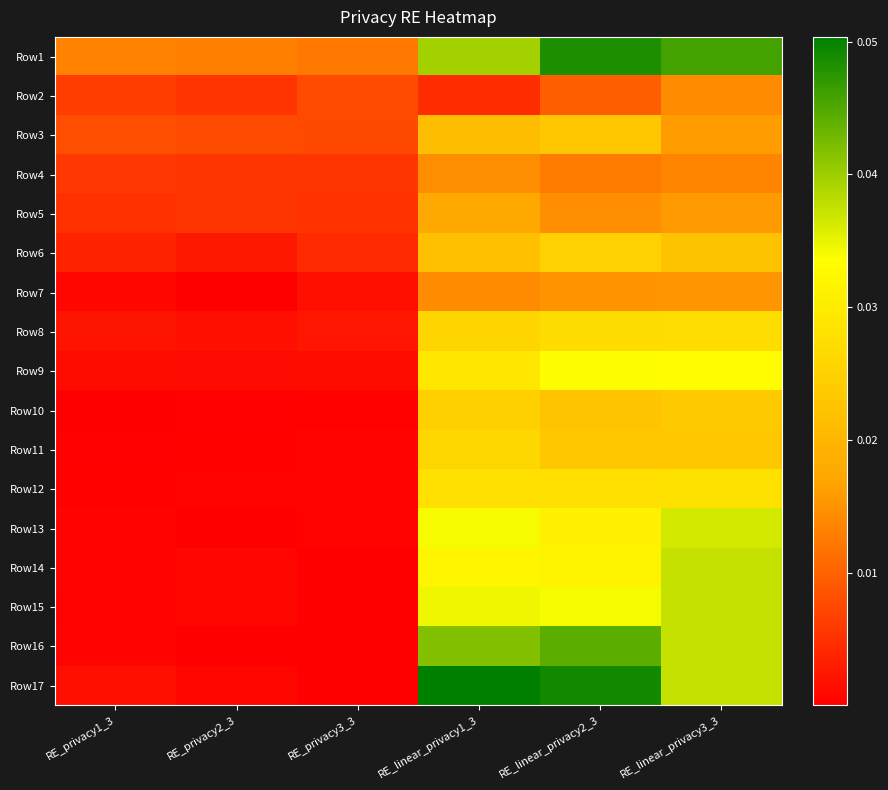

Reading right to left, transcribe all the data shown in this chart.

Row1: RE_linear_privacy3_3=0.0	RE_linear_privacy2_3=0.0	RE_linear_privacy1_3=0.0	RE_privacy3_3=0.0	RE_privacy2_3=0.0	RE_privacy1_3=0.0
Row2: RE_linear_privacy3_3=0.0	RE_linear_privacy2_3=0.0	RE_linear_privacy1_3=0.0	RE_privacy3_3=0.0	RE_privacy2_3=0.0	RE_privacy1_3=0.0
Row3: RE_linear_privacy3_3=0.0	RE_linear_privacy2_3=0.0	RE_linear_privacy1_3=0.0	RE_privacy3_3=0.0	RE_privacy2_3=0.0	RE_privacy1_3=0.0
Row4: RE_linear_privacy3_3=0.0	RE_linear_privacy2_3=0.0	RE_linear_privacy1_3=0.0	RE_privacy3_3=0.0	RE_privacy2_3=0.0	RE_privacy1_3=0.0
Row5: RE_linear_privacy3_3=0.0	RE_linear_privacy2_3=0.0	RE_linear_privacy1_3=0.0	RE_privacy3_3=0.0	RE_privacy2_3=0.0	RE_privacy1_3=0.0
Row6: RE_linear_privacy3_3=0.0	RE_linear_privacy2_3=0.0	RE_linear_privacy1_3=0.0	RE_privacy3_3=0.0	RE_privacy2_3=0.0	RE_privacy1_3=0.0
Row7: RE_linear_privacy3_3=0.0	RE_linear_privacy2_3=0.0	RE_linear_privacy1_3=0.0	RE_privacy3_3=0.0	RE_privacy2_3=0.0	RE_privacy1_3=0.0
Row8: RE_linear_privacy3_3=0.0	RE_linear_privacy2_3=0.0	RE_linear_privacy1_3=0.0	RE_privacy3_3=0.0	RE_privacy2_3=0.0	RE_privacy1_3=0.0
Row9: RE_linear_privacy3_3=0.0	RE_linear_privacy2_3=0.0	RE_linear_privacy1_3=0.0	RE_privacy3_3=0.0	RE_privacy2_3=0.0	RE_privacy1_3=0.0
Row10: RE_linear_privacy3_3=0.0	RE_linear_privacy2_3=0.0	RE_linear_privacy1_3=0.0	RE_privacy3_3=0.0	RE_privacy2_3=0.0	RE_privacy1_3=0.0
Row11: RE_linear_privacy3_3=0.0	RE_linear_privacy2_3=0.0	RE_linear_privacy1_3=0.0	RE_privacy3_3=0.0	RE_privacy2_3=0.0	RE_privacy1_3=0.0
Row12: RE_linear_privacy3_3=0.0	RE_linear_privacy2_3=0.0	RE_linear_privacy1_3=0.0	RE_privacy3_3=0.0	RE_privacy2_3=0.0	RE_privacy1_3=0.0
Row13: RE_linear_privacy3_3=0.0	RE_linear_privacy2_3=0.0	RE_linear_privacy1_3=0.0	RE_privacy3_3=0.0	RE_privacy2_3=0.0	RE_privacy1_3=0.0
Row14: RE_linear_privacy3_3=0.0	RE_linear_privacy2_3=0.0	RE_linear_privacy1_3=0.0	RE_privacy3_3=0.0	RE_privacy2_3=0.0	RE_privacy1_3=0.0
Row15: RE_linear_privacy3_3=0.0	RE_linear_privacy2_3=0.0	RE_linear_privacy1_3=0.0	RE_privacy3_3=0.0	RE_privacy2_3=0.0	RE_privacy1_3=0.0
Row16: RE_linear_privacy3_3=0.0	RE_linear_privacy2_3=0.0	RE_linear_privacy1_3=0.0	RE_privacy3_3=0.0	RE_privacy2_3=0.0	RE_privacy1_3=0.0
Row17: RE_linear_privacy3_3=0.0	RE_linear_privacy2_3=0.0	RE_linear_privacy1_3=0.1	RE_privacy3_3=0.0	RE_privacy2_3=0.0	RE_privacy1_3=0.0